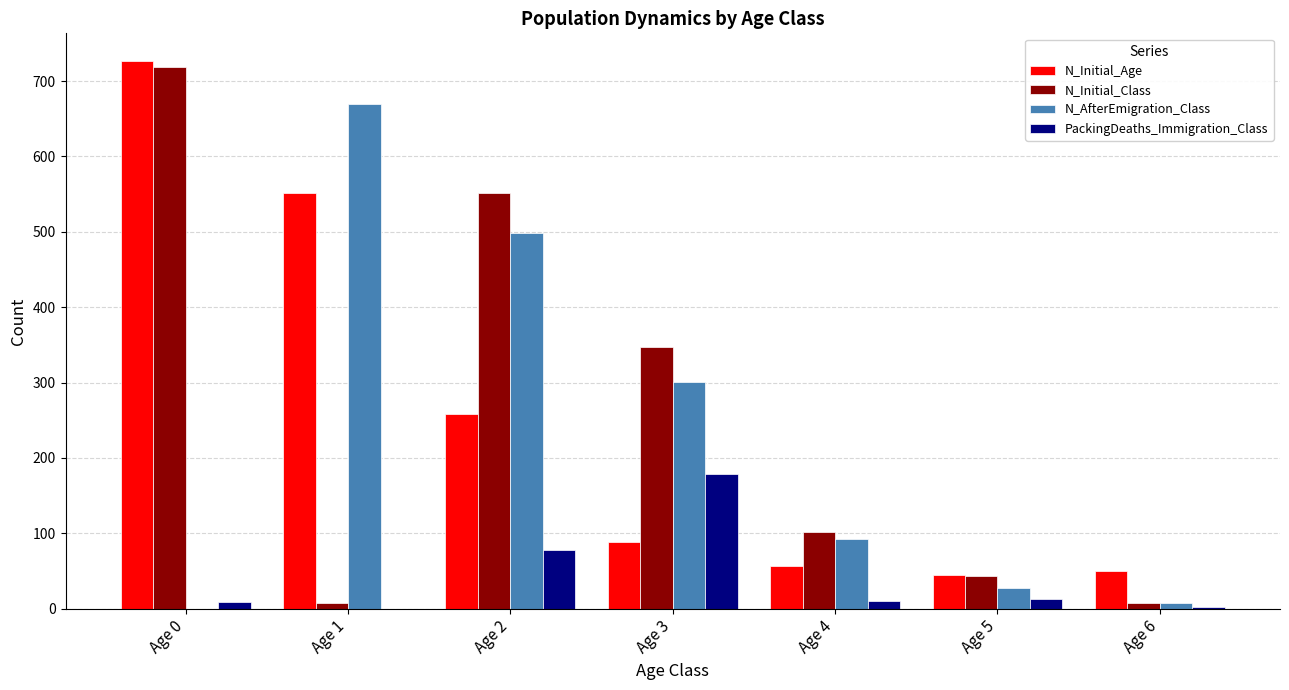

At which category is the sum across all series the highest?

Age 0